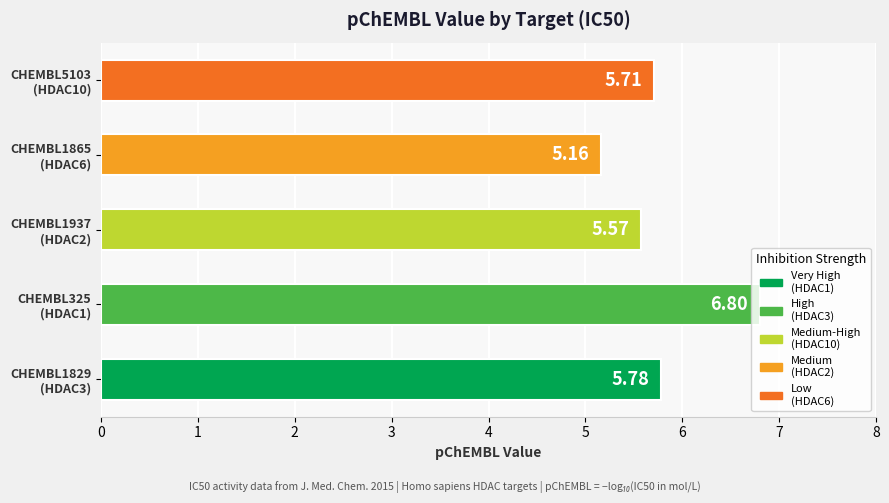

What is the average value?

5.8